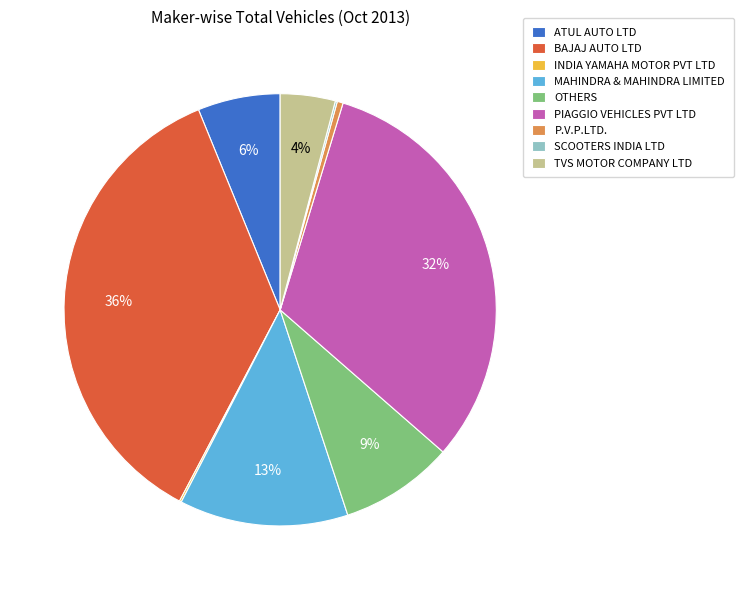

Is there a majority slice in this chart?

No